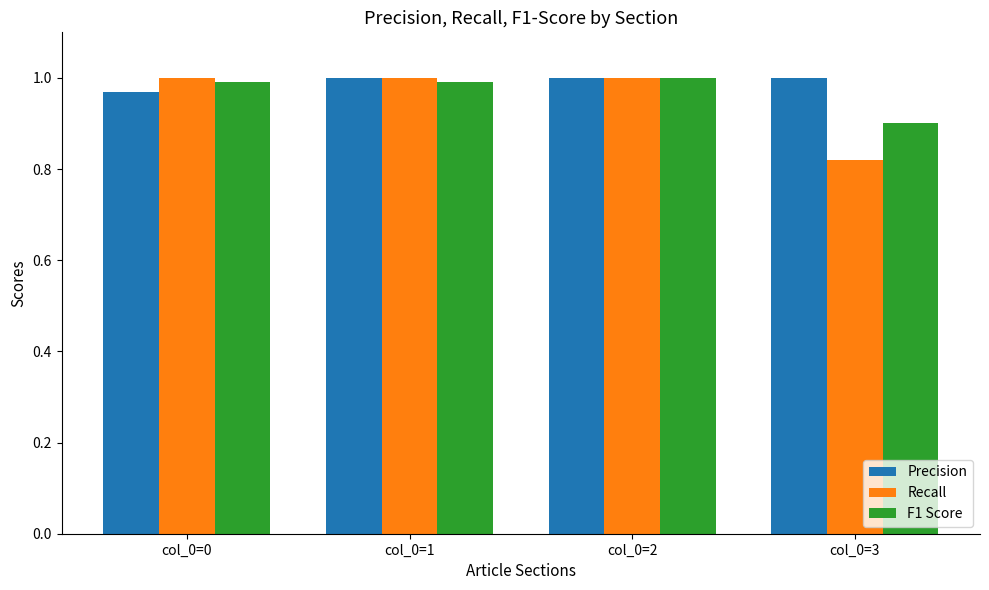

Which series has the largest range (max minus min)?

Recall